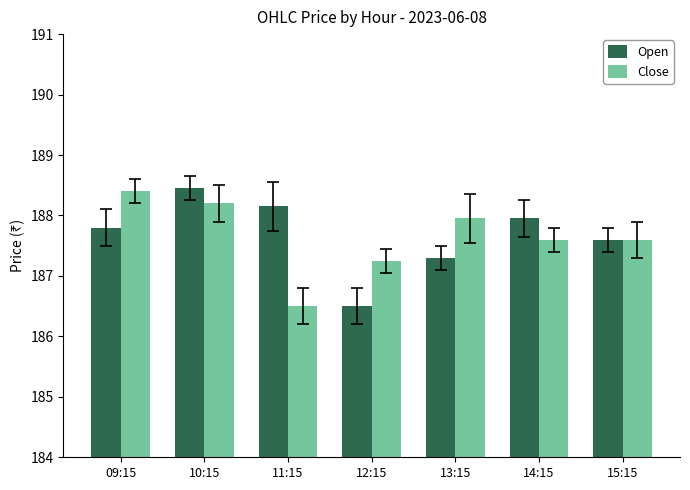

Where is Close nearest to the value 187?

12:15